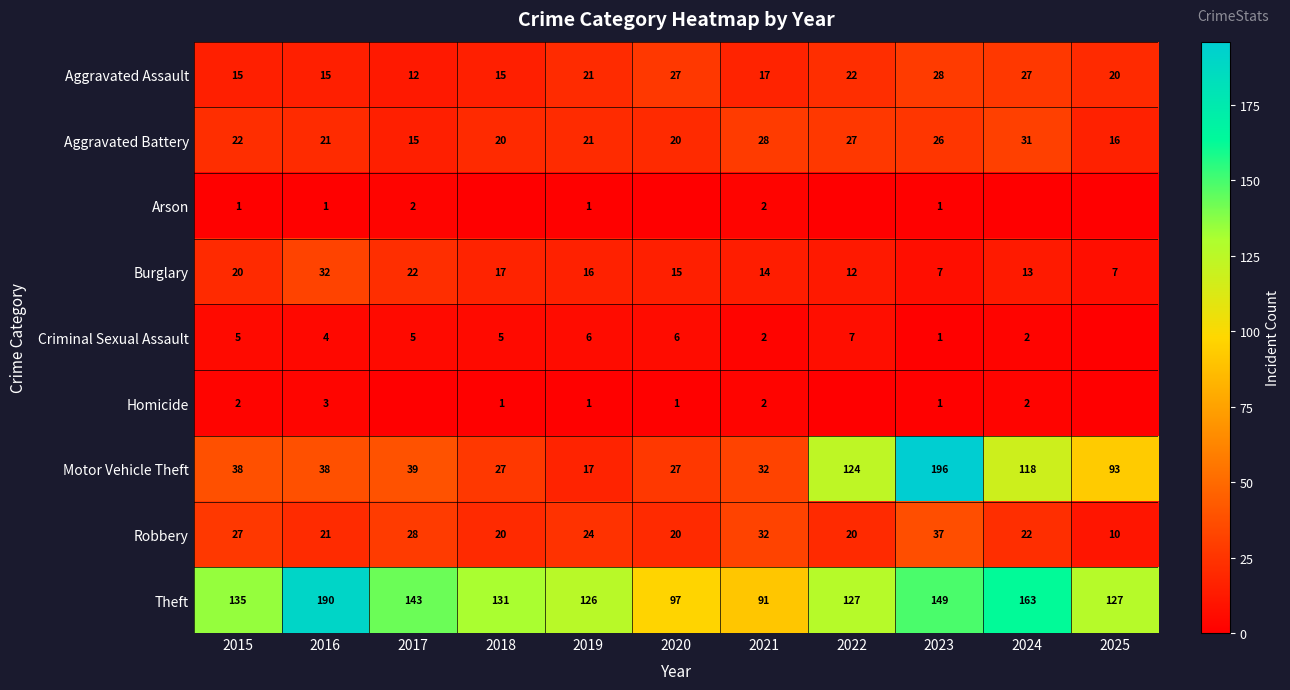

What is the total value across all series at 2022?

339